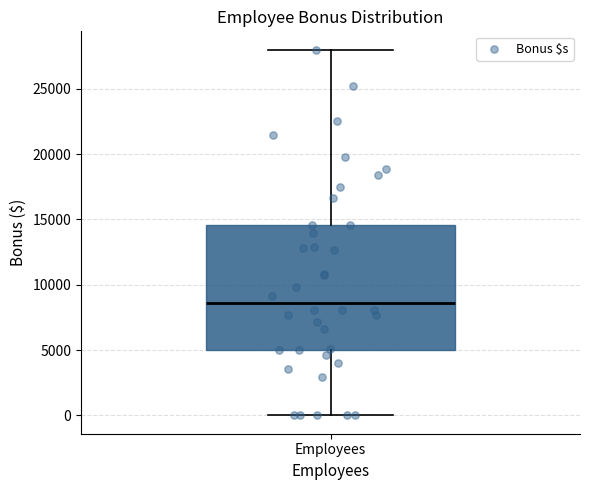

Read this box plot against the y-axis: the position of the median line, the range covered by the box, and the ends of both whiskers. The values are not printed on the chart, so give them approximately, as read against the axis.

median 8500, box 5000 to 14500, whiskers 0 to 28000